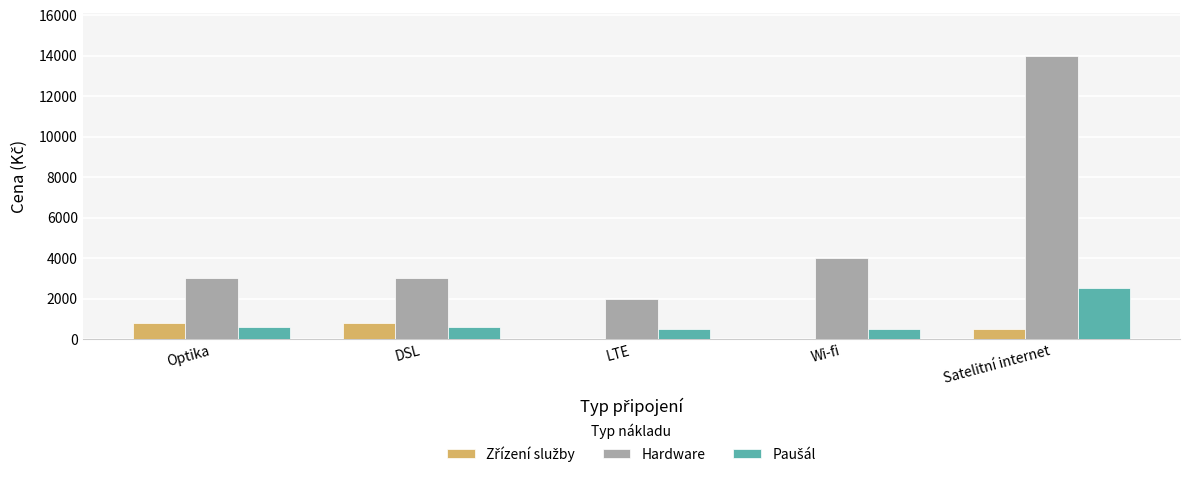

Which series has the largest total across all categories?

Hardware